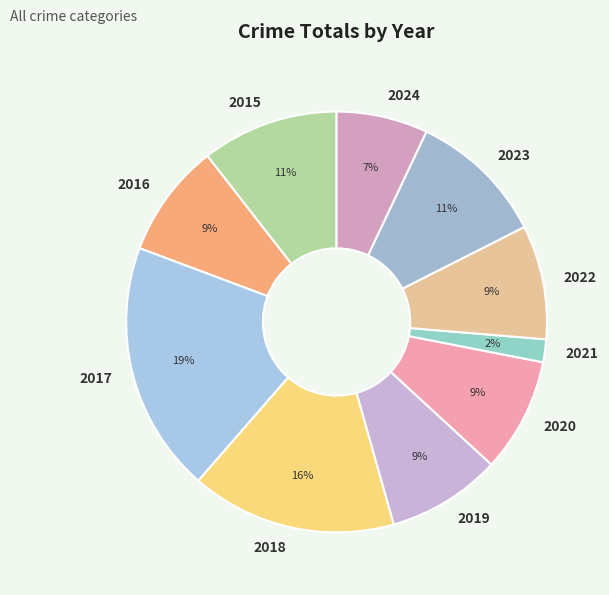

What is the ratio of the value at 2018 to the value at 2022?

1.8